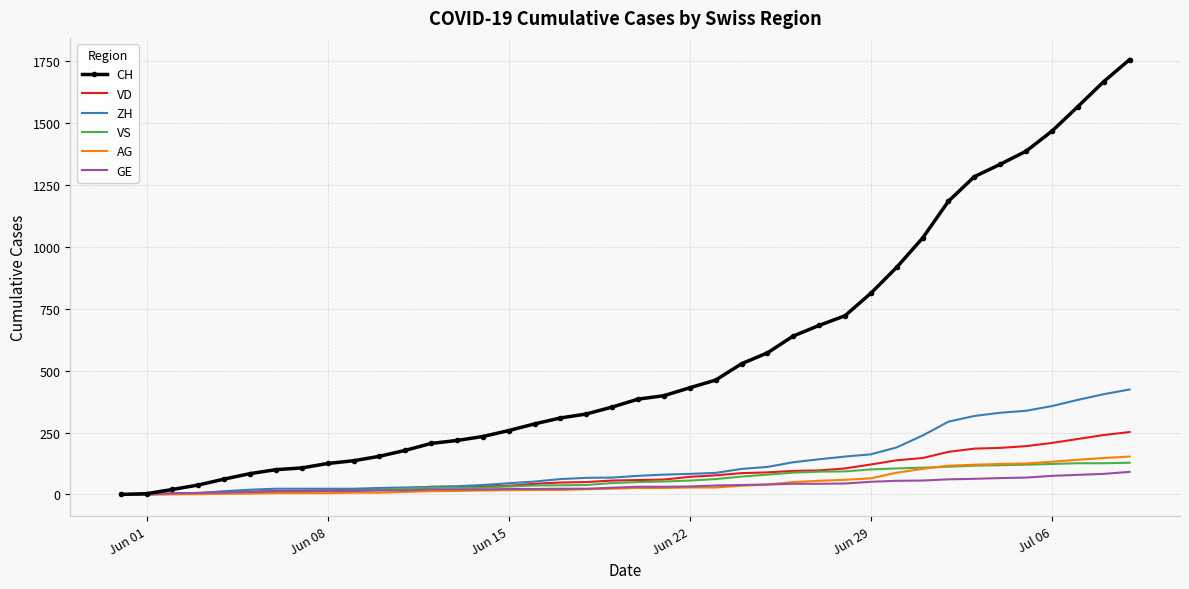

Which series has the largest range (max minus min)?

CH